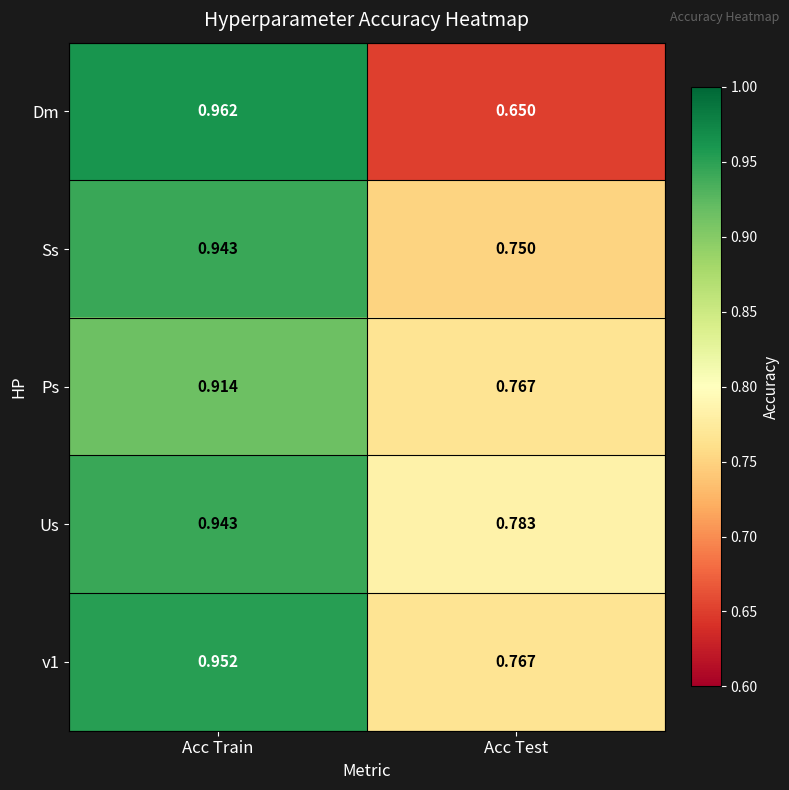

Which series has the largest total across all categories?

Us